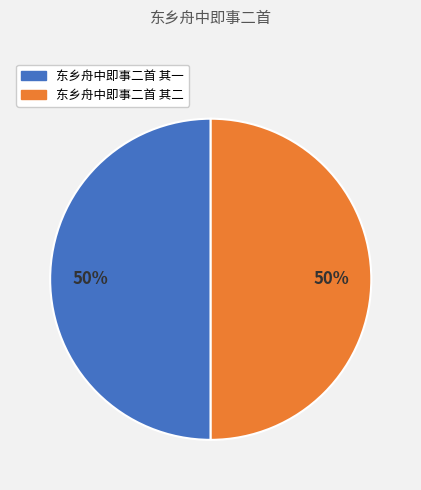

How many slices are in this pie chart?

2